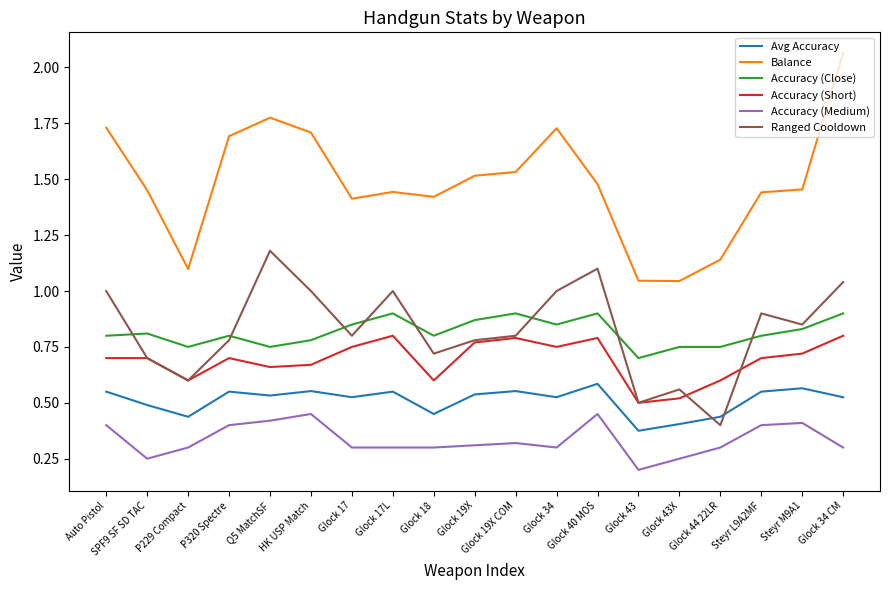

Which category has the lowest value across all series?

Glock 43